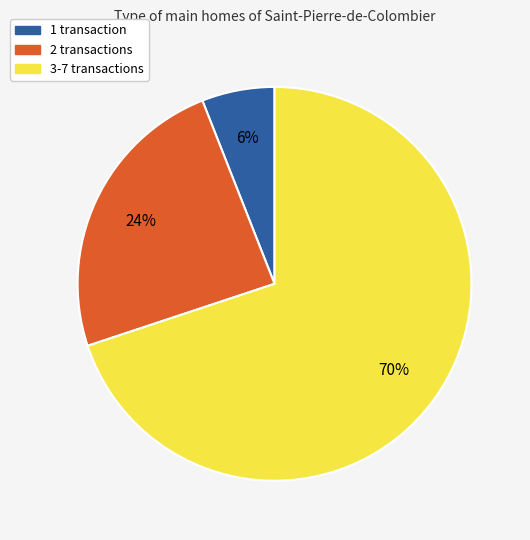

Does any single category account for the majority?

Yes